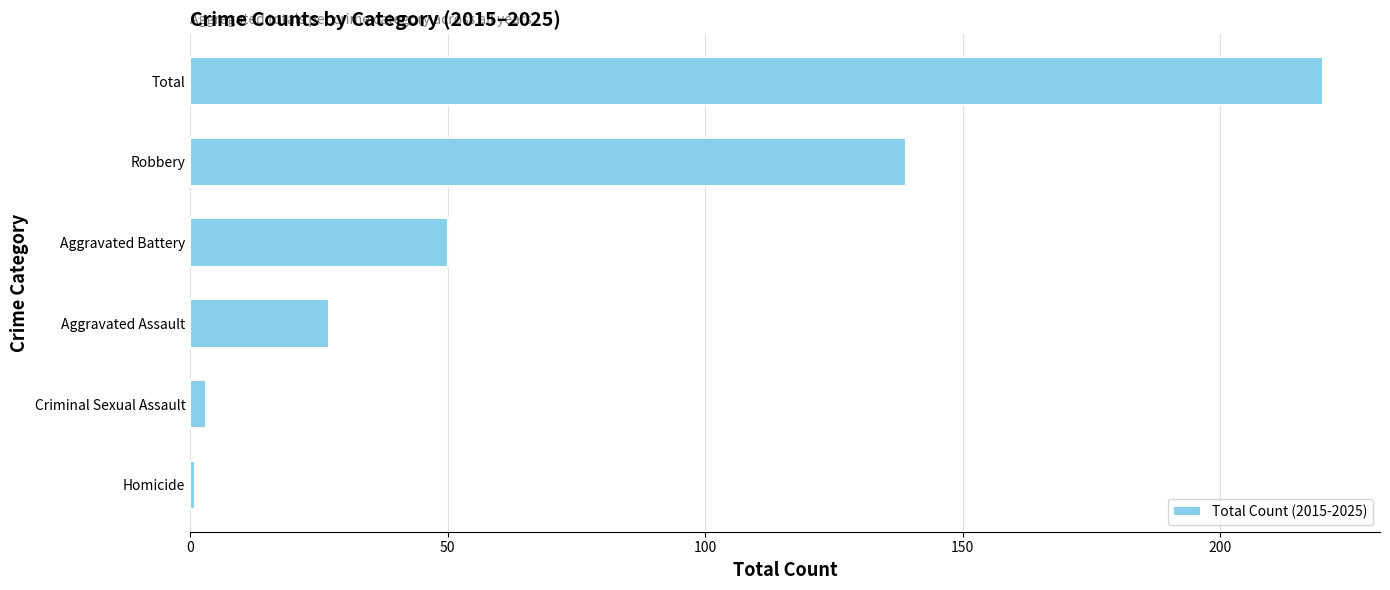

What is the change in value from Aggravated Assault to Robbery?

+112